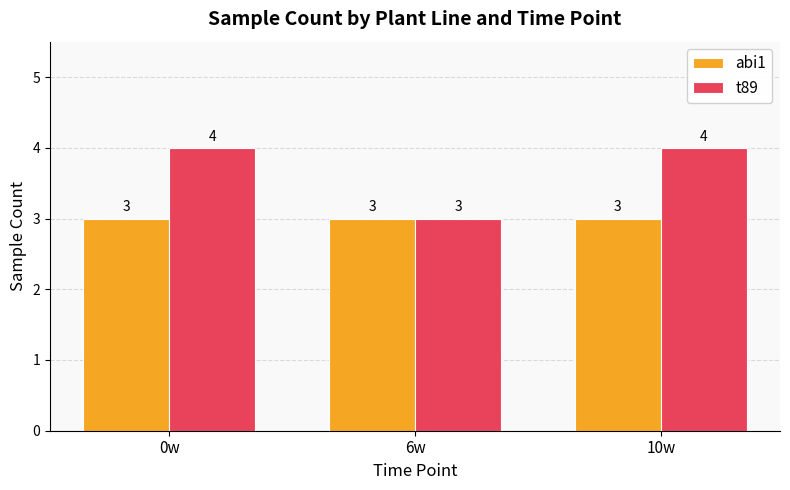

Reading right to left, transcribe all the data shown in this chart.

abi1: 10w=3	6w=3	0w=3
t89: 10w=4	6w=3	0w=4